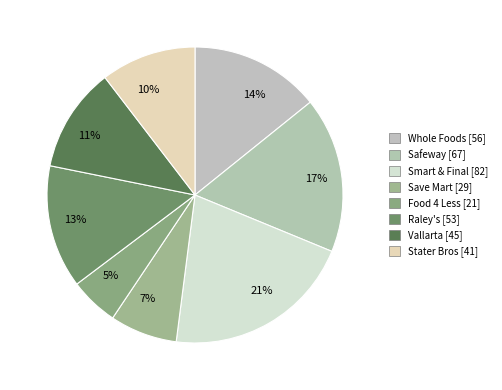

The Save Mart slice represents 7% of the pie. True or false?

True